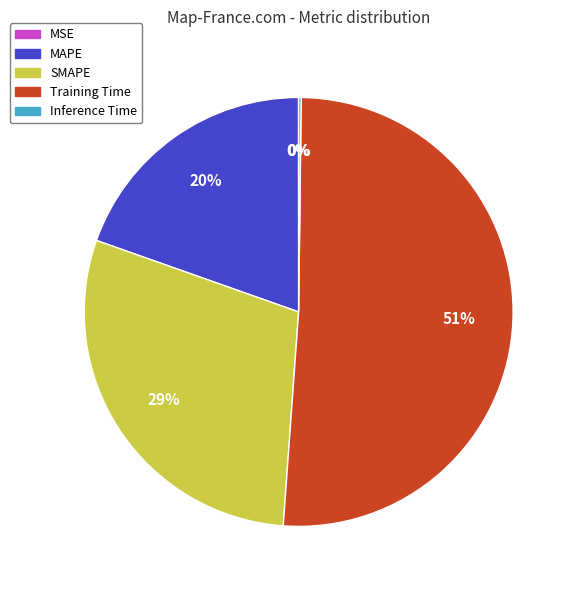

Is Training Time the majority of the pie?

Yes